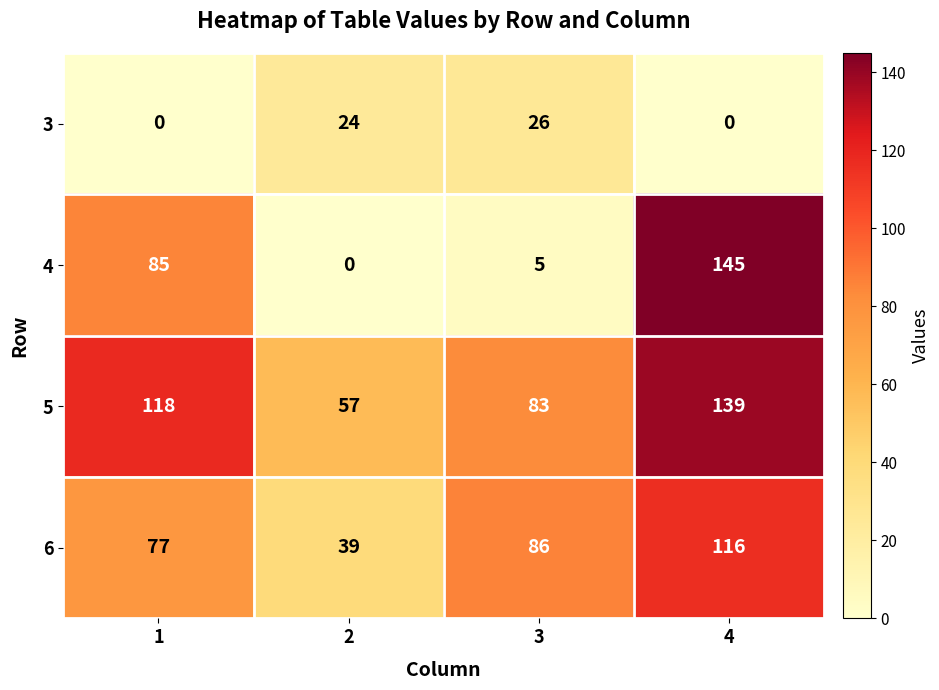

What is the difference between the second highest and second lowest values in the 5 series?

35